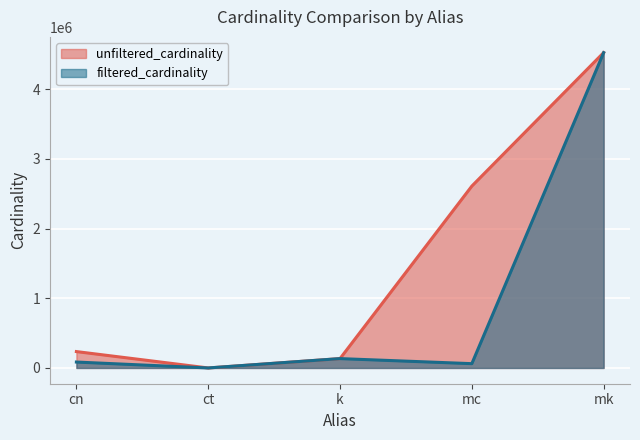

At which label does unfiltered_cardinality first exceed 234997?

mc